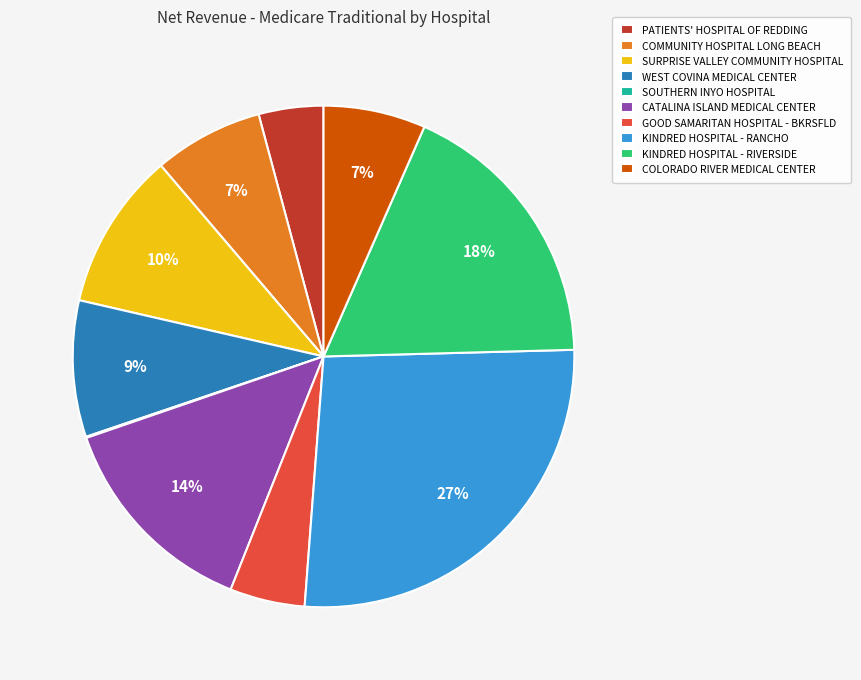

Do COMMUNITY HOSPITAL LONG BEACH and GOOD SAMARITAN HOSPITAL - BKRSFLD together represent more than half of the pie?

No